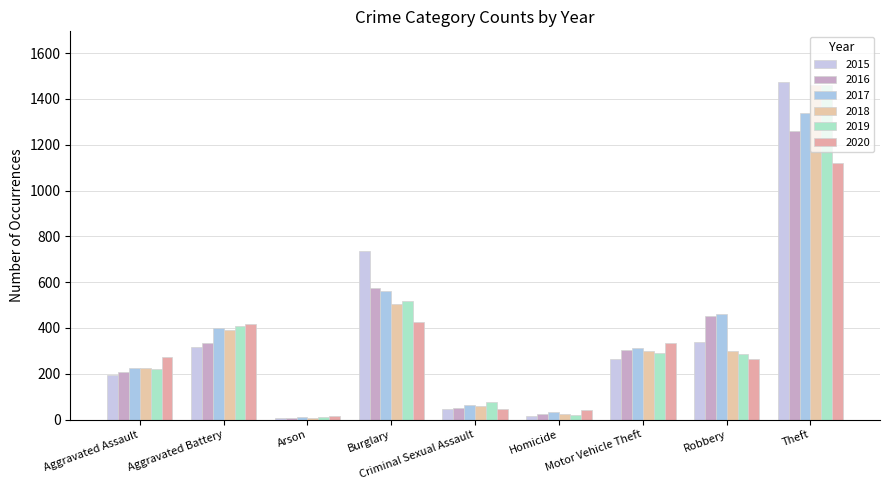

At which category does the chart reach its peak across all series?

Theft